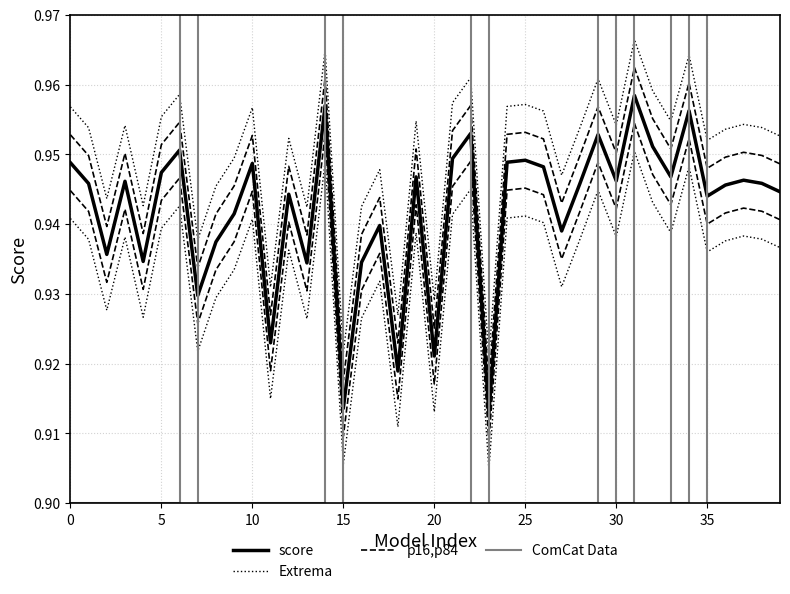

What is the total value across all series at 26?

3.8